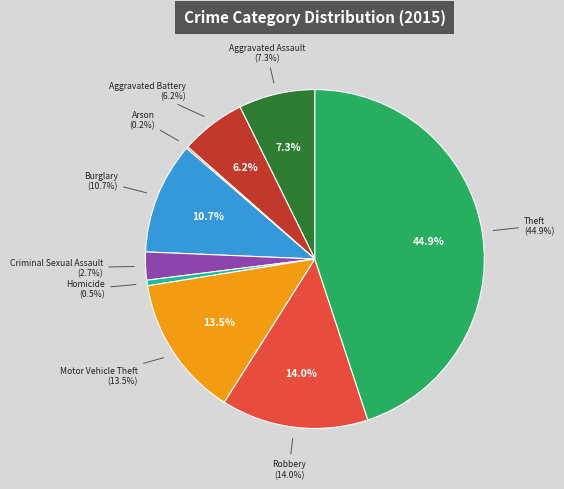

Between Criminal Sexual Assault and Robbery, which is larger?

Robbery